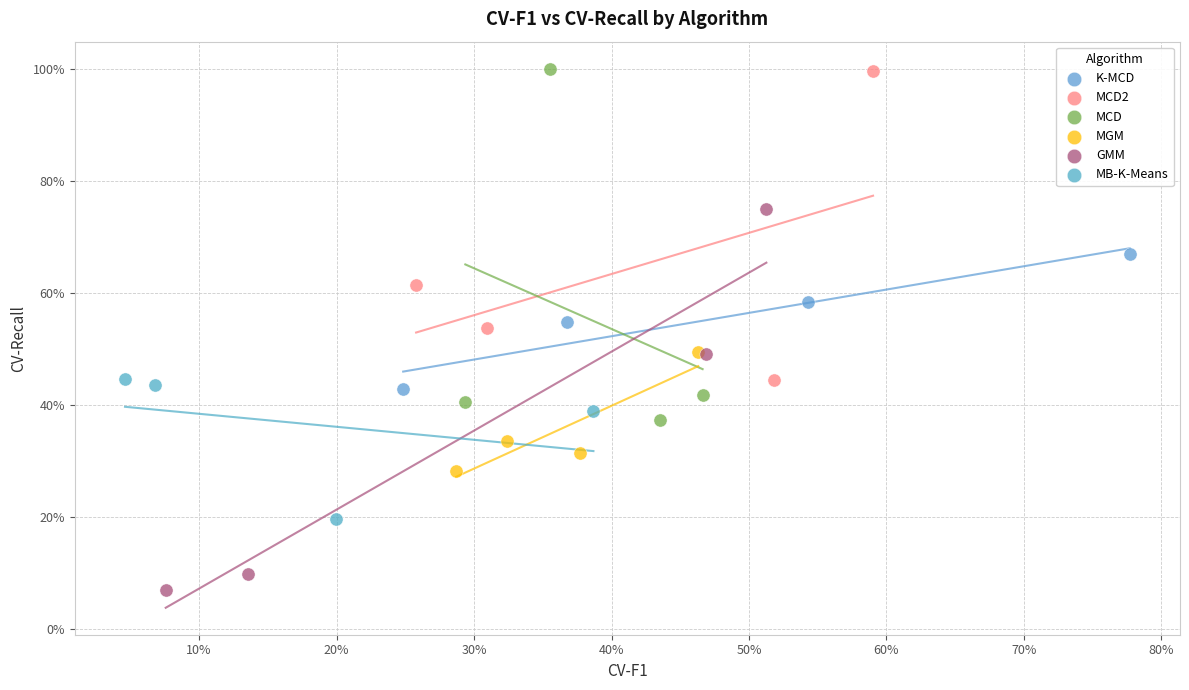

Which series contains the lowest Y value?

GMM